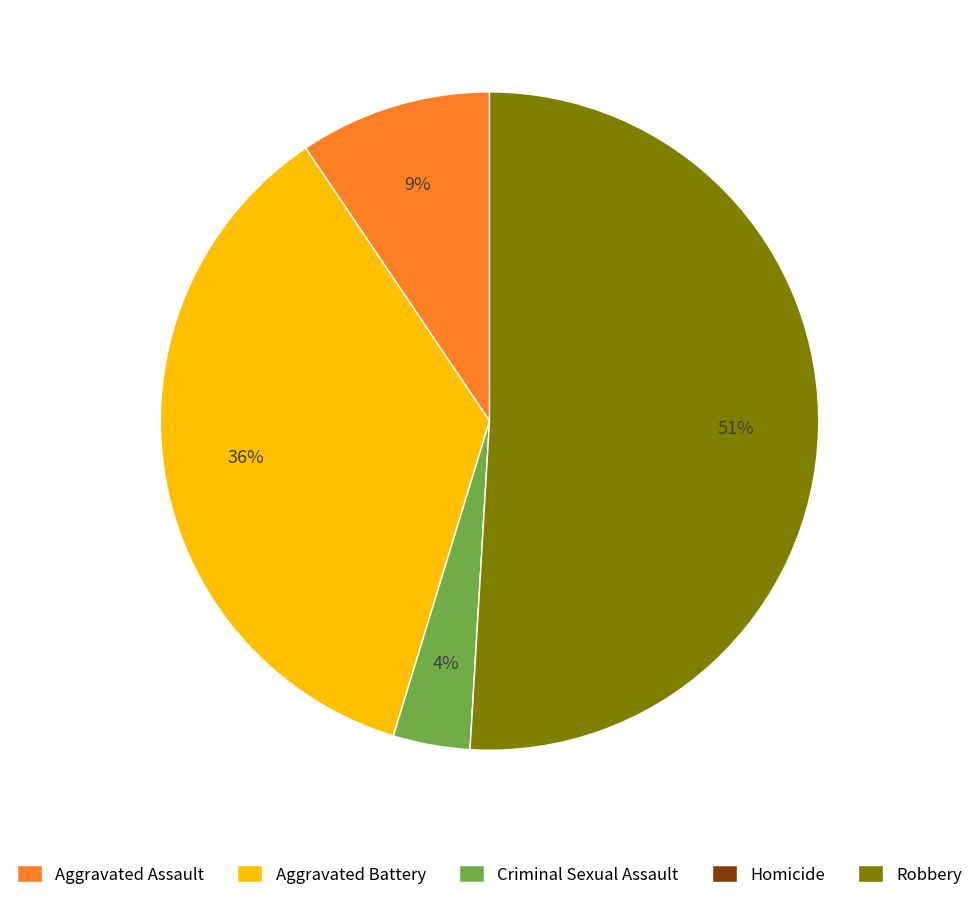

Combined, do Aggravated Assault and Aggravated Battery account for over 50%?

No